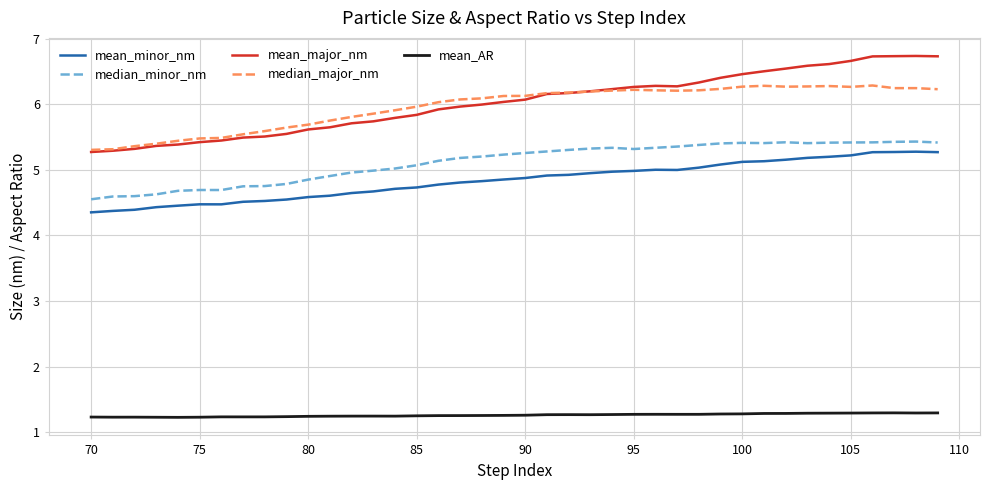

Which series has the widest spread of values?

mean_major_nm